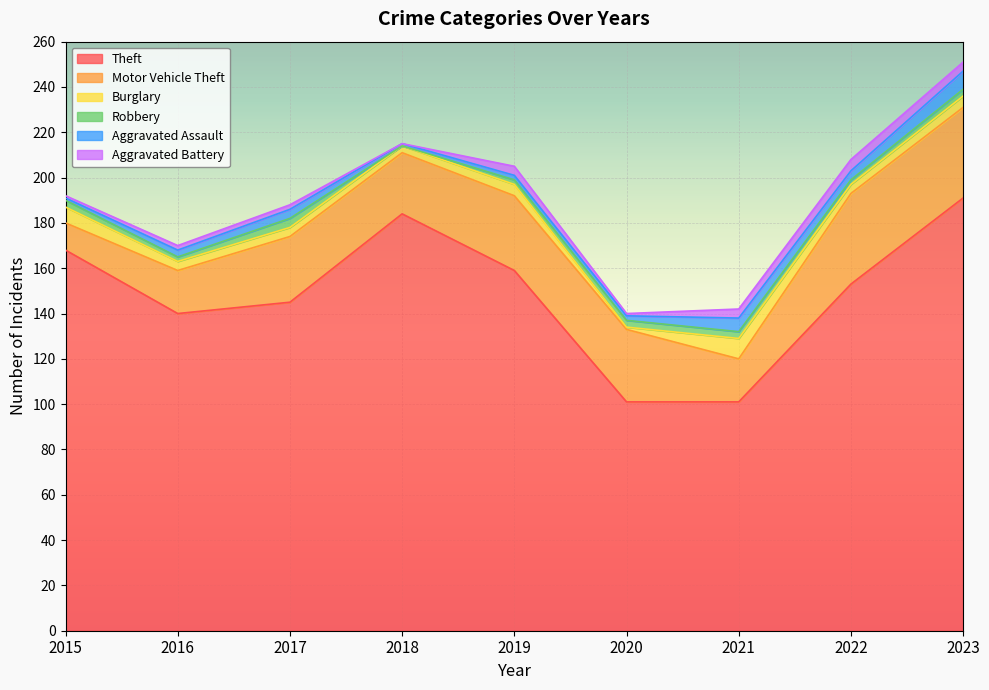

What is the difference between the highest and lowest values at 2016?

138